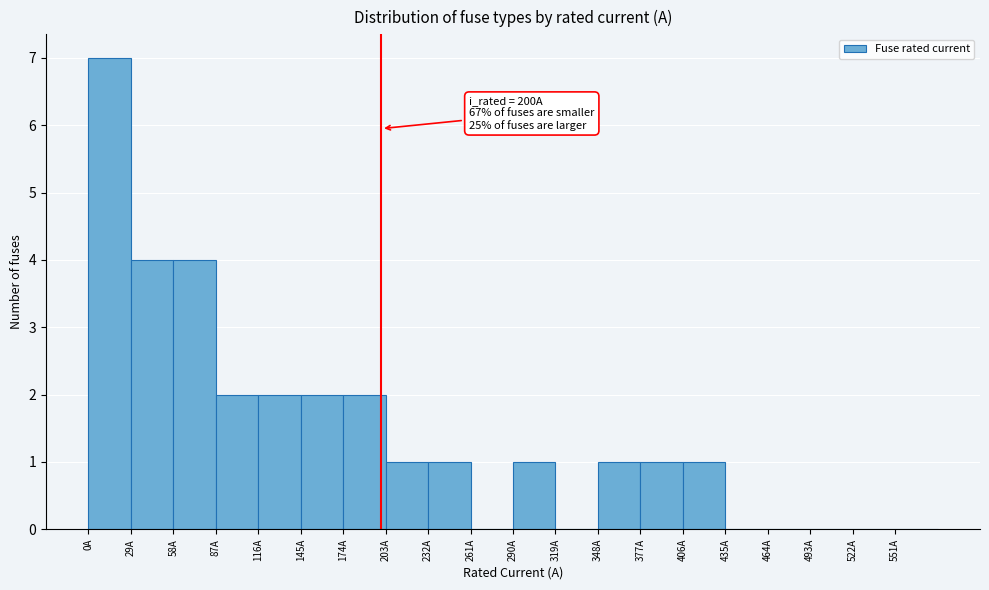

Which range on the x-axis has the tallest bar?

0 to 29